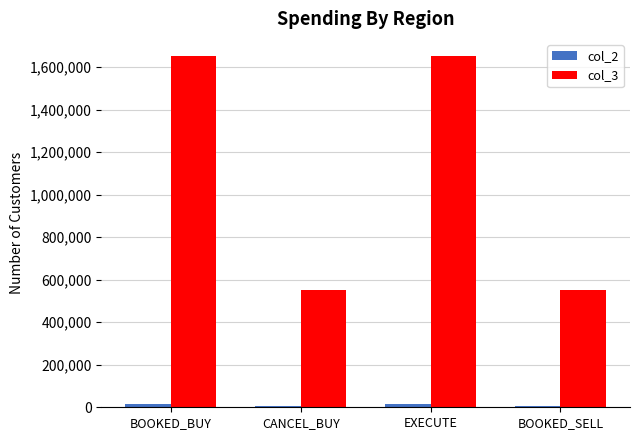

What is the maximum value shown in the chart?

1650220